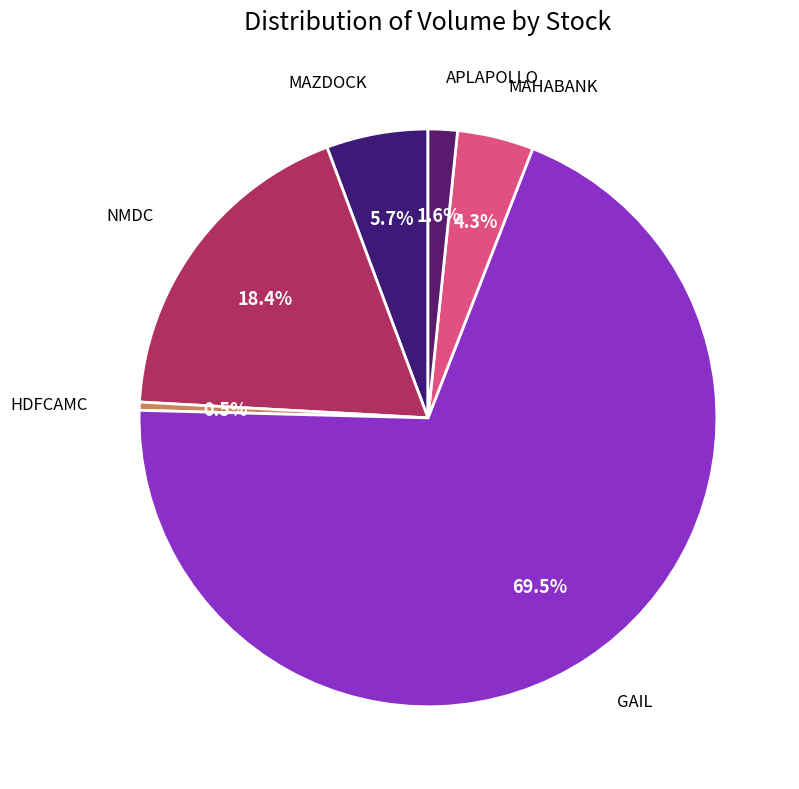

How many segments does this pie chart have?

6